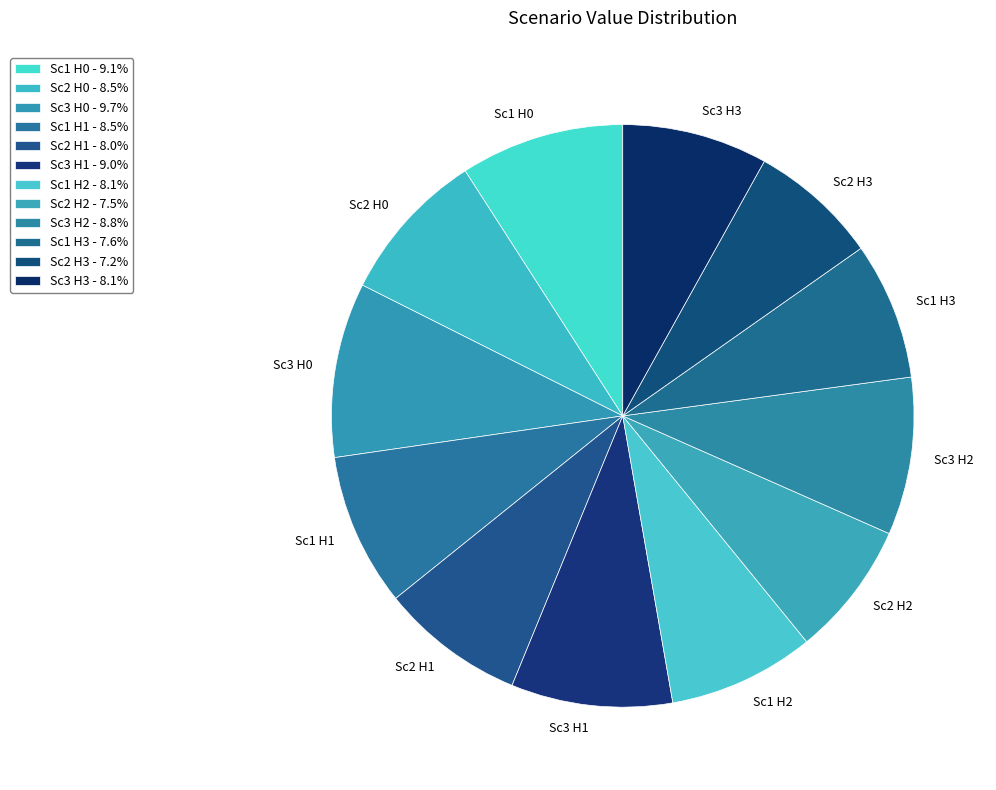

How many slices are in this pie chart?

12